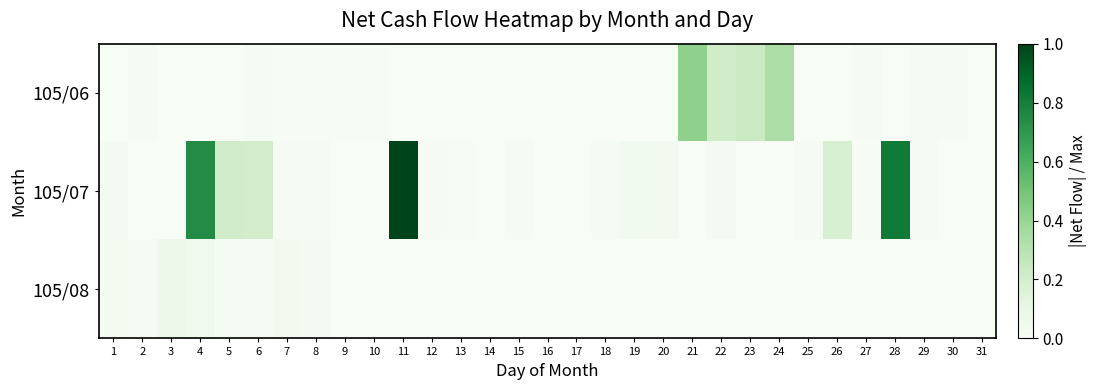

At 5, list the series in order from largest to smallest.

105/07, 105/08, 105/06